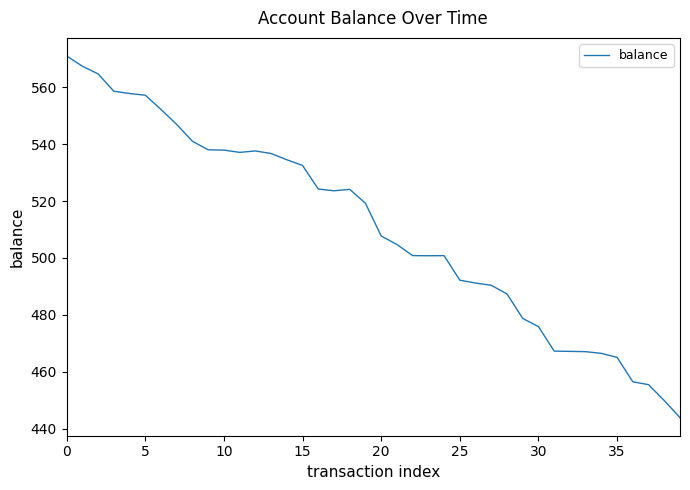

What is the smallest value displayed?

443.8